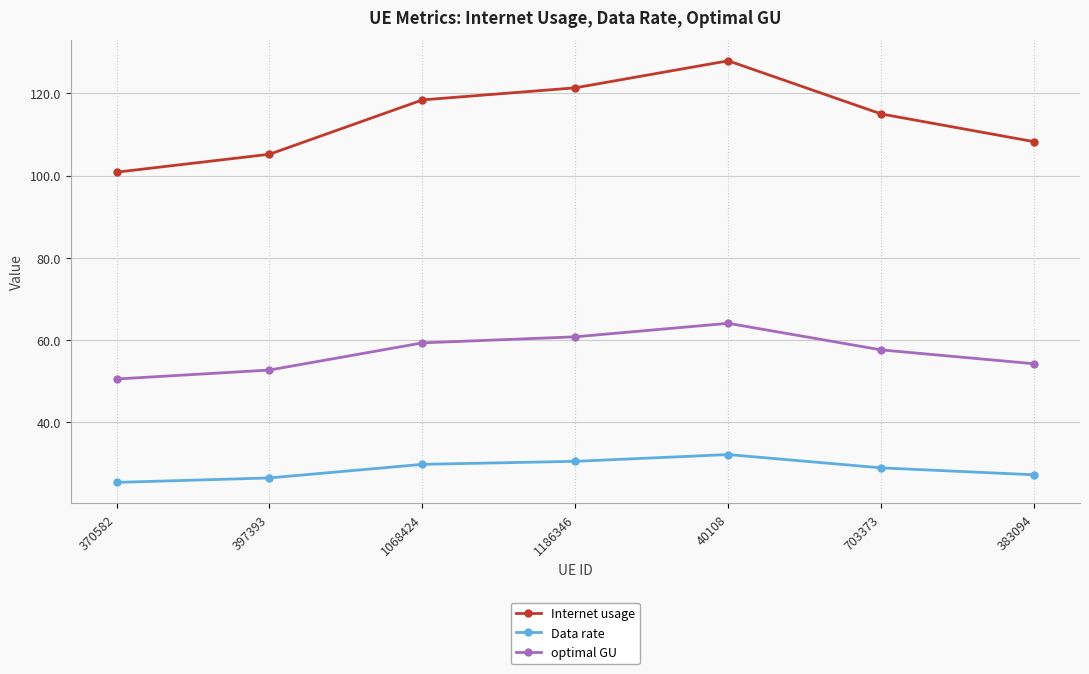

At which category does Internet usage reach its first local peak?

40108